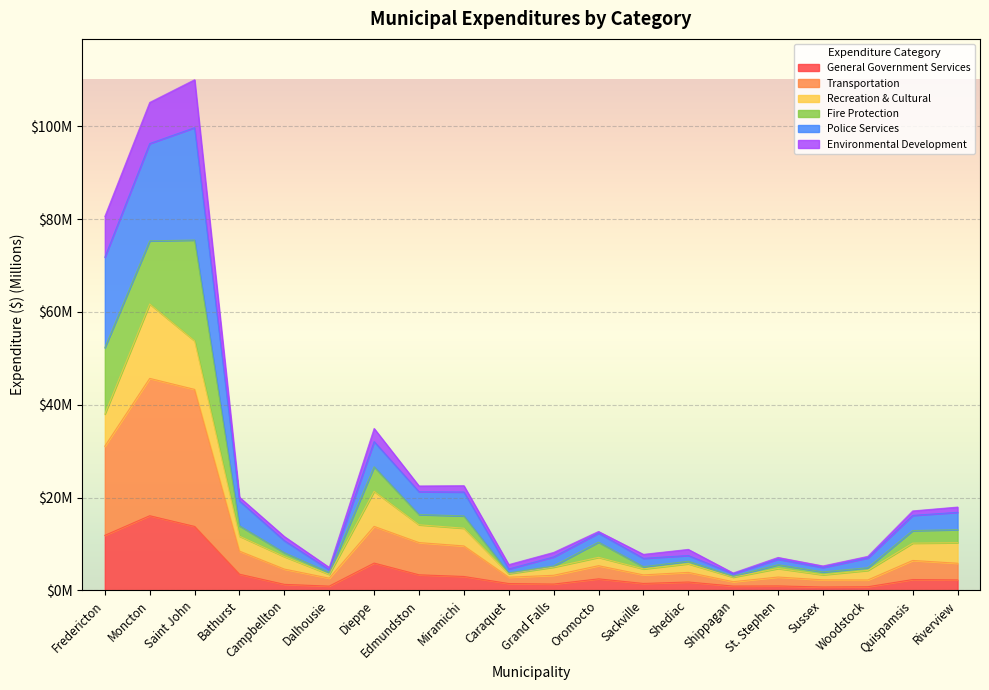

List the labels in order of Transportation value, smallest first.

Shippagan, Woodstock, Sussex, Dalhousie, Caraquet, St. Stephen, Grand Falls, Sackville, Shediac, Campbellton, Oromocto, Riverview, Quispamsis, Bathurst, Miramichi, Edmundston, Dieppe, Fredericton, Saint John, Moncton